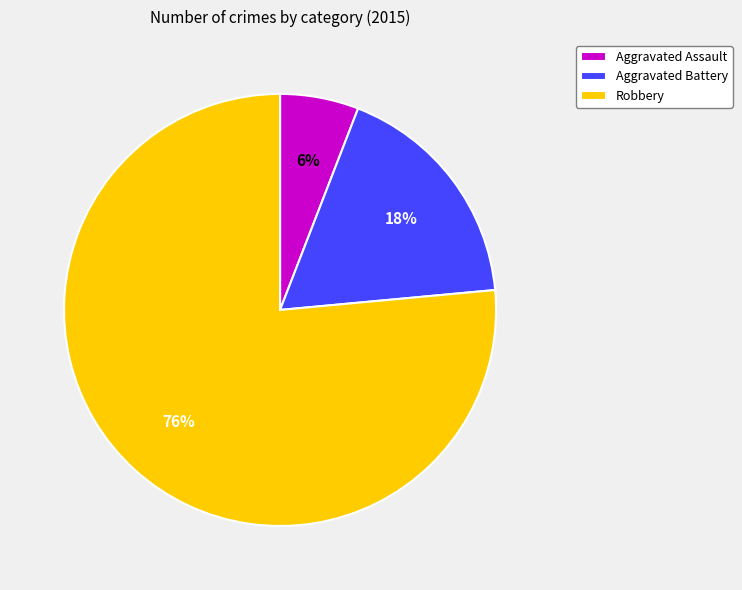

Is it true that Aggravated Battery is 18% of the pie?

True